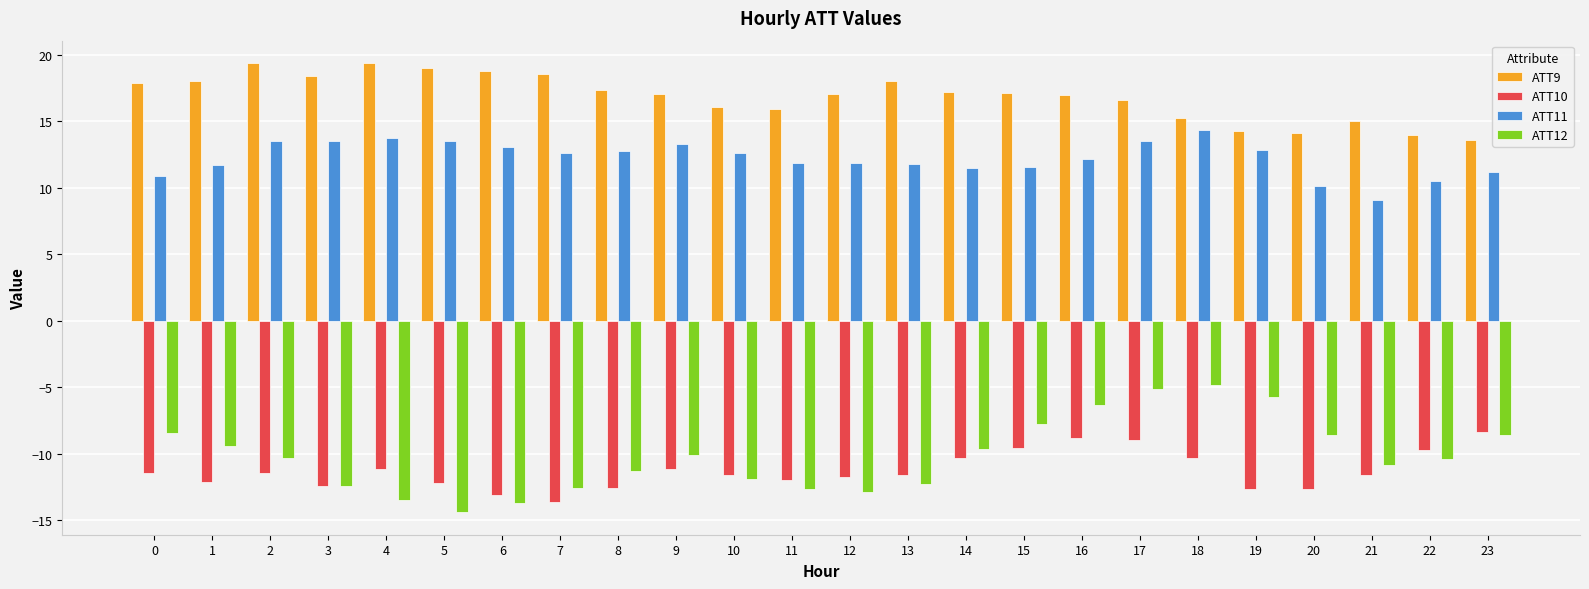

What is the spread (max minus min) of values at 22?

24.4